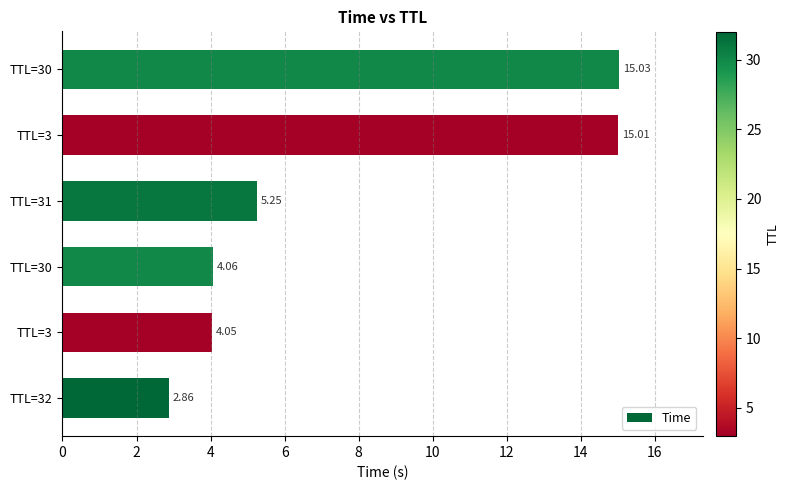

How many bars are there in total?

6